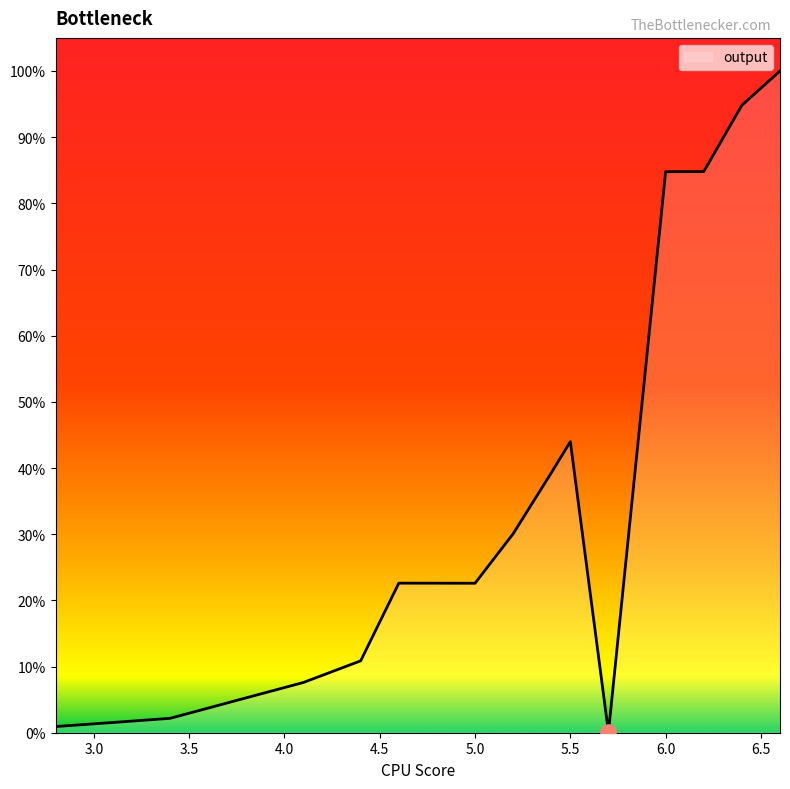

What is the difference between the maximum and minimum values?

99.9